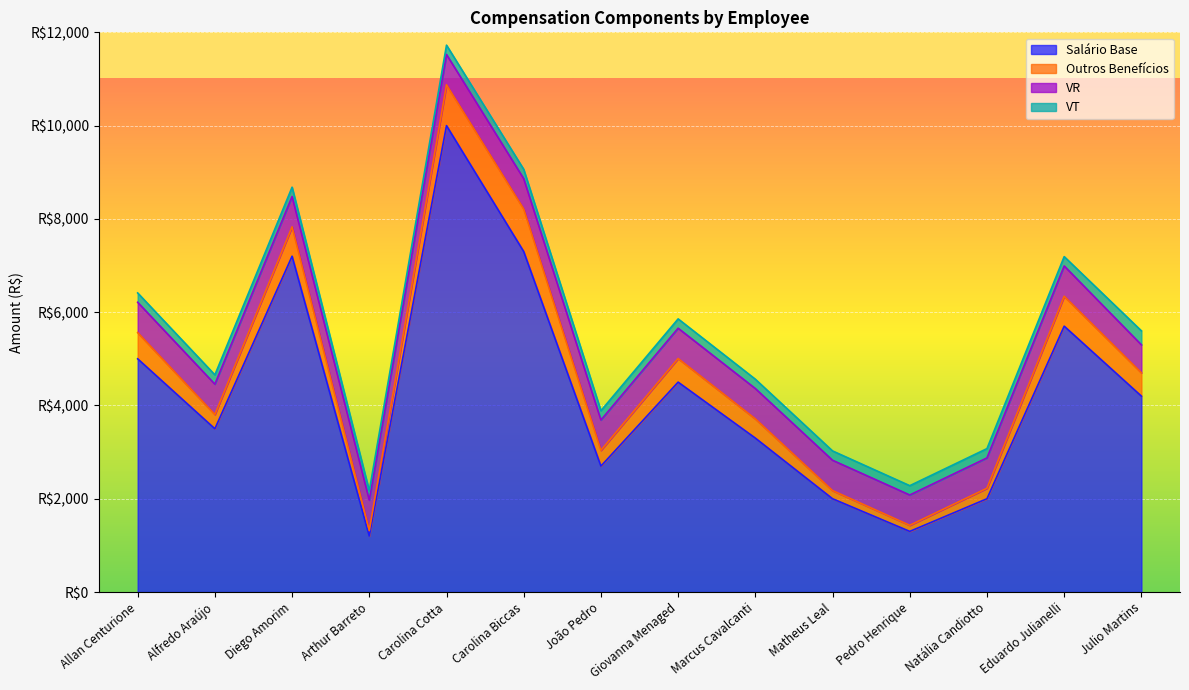

Does the chart display data point markers on the line(s)?

No